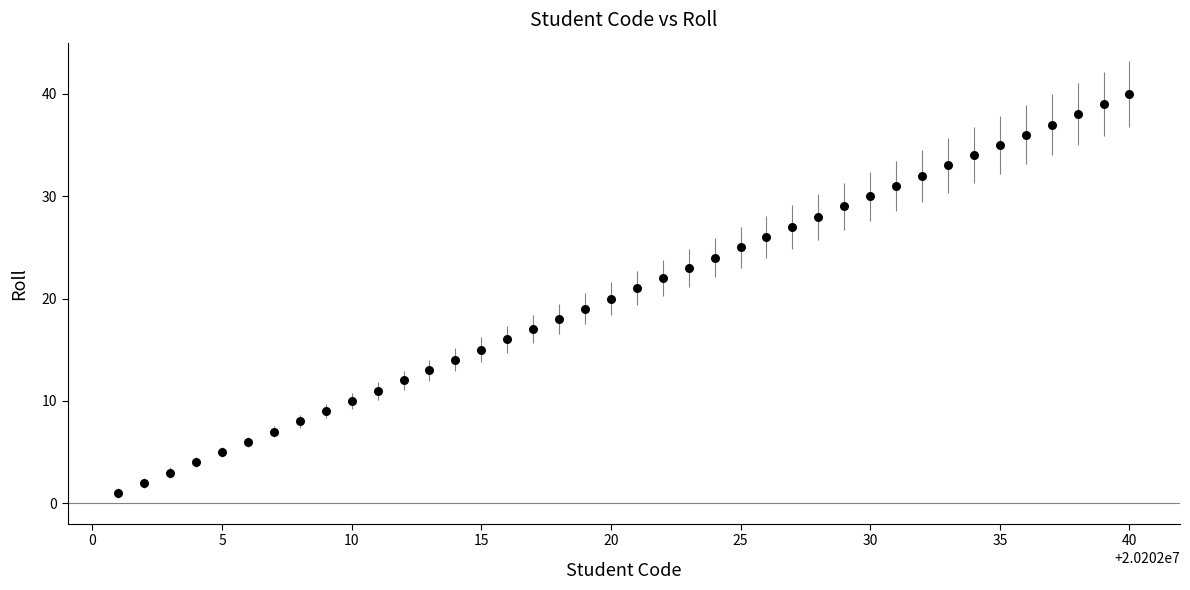

What is the range of X values (max minus min)?

39